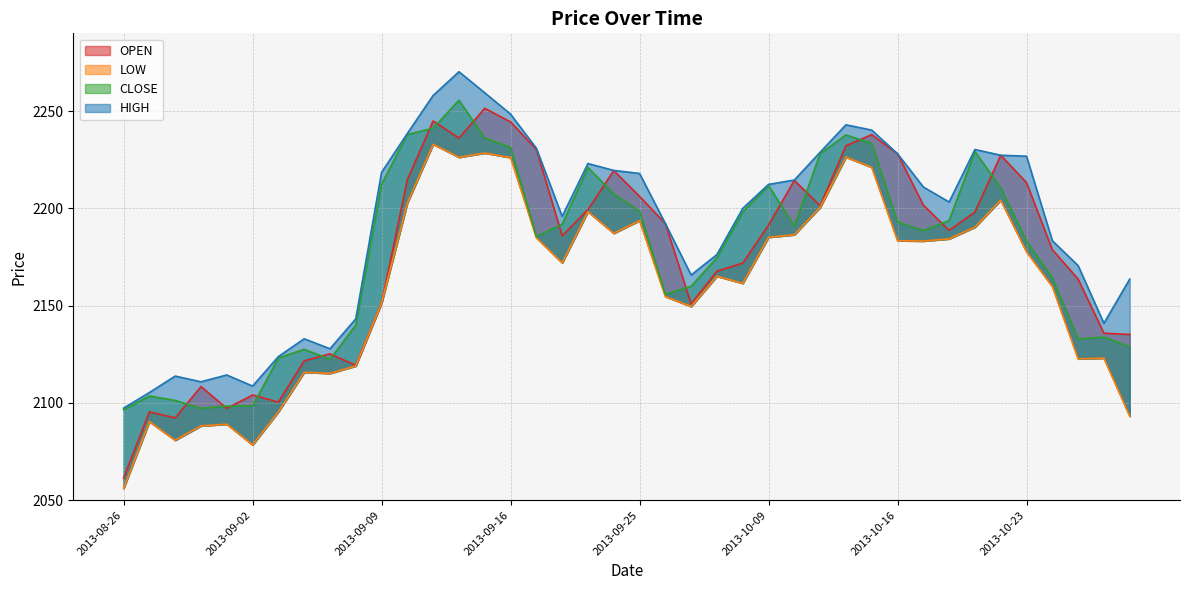

Count the number of categories in the chart.

40